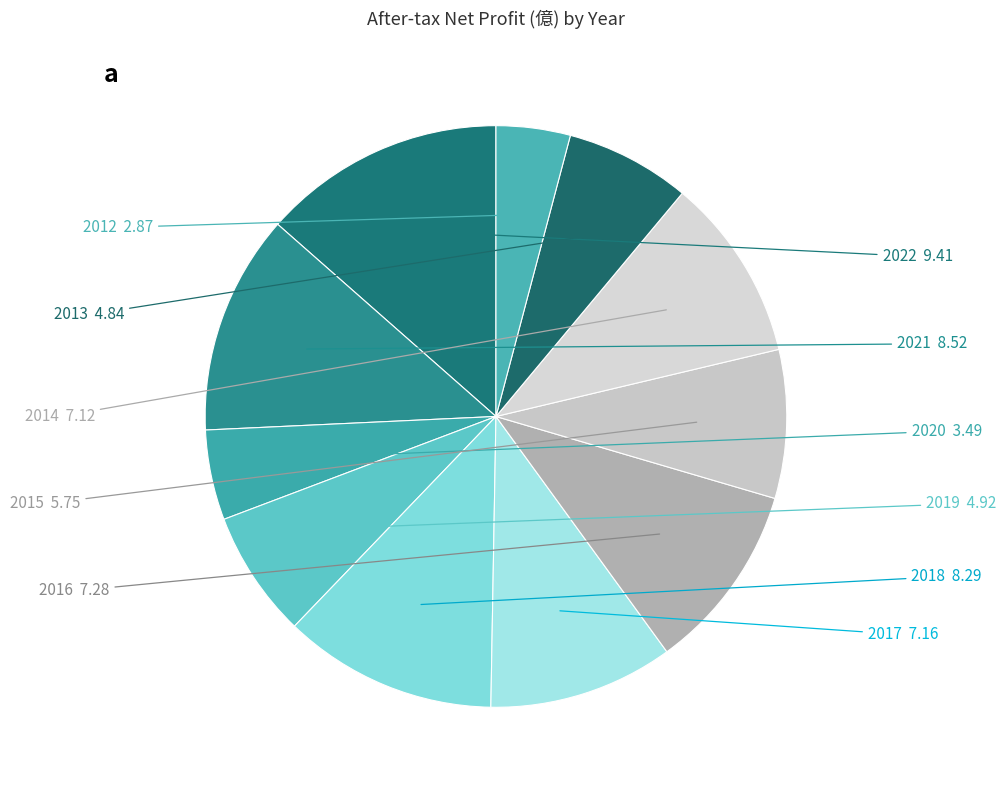

The 2015 slice represents 8% of the pie. True or false?

True